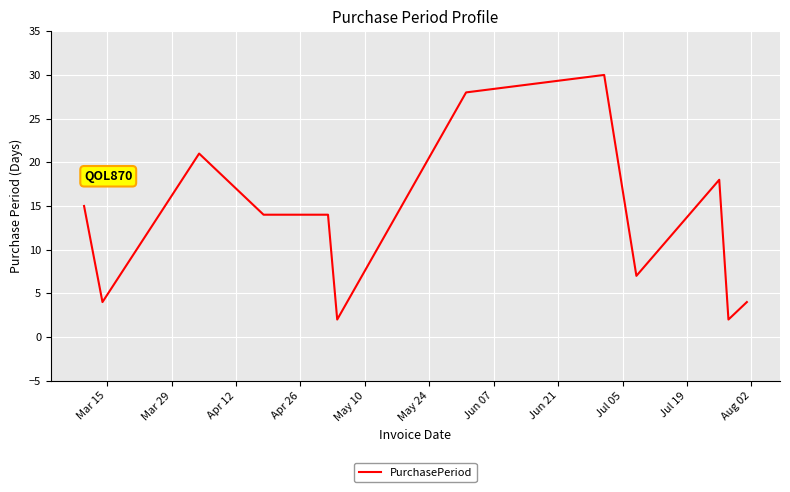

What is the difference between the maximum and minimum values?

28